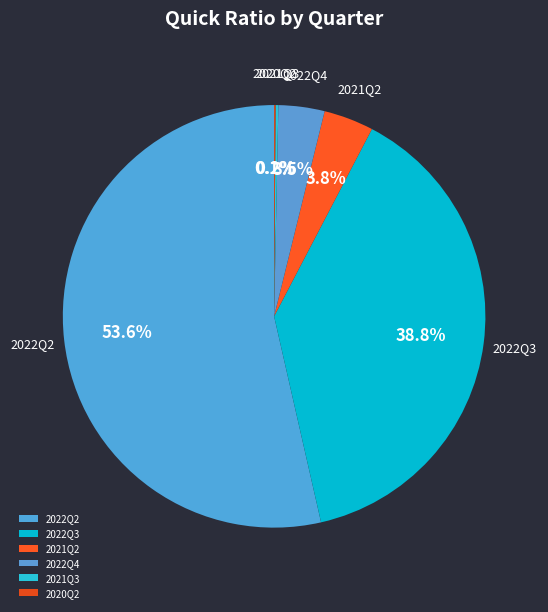

Which category has the biggest portion of the pie?

2022Q2